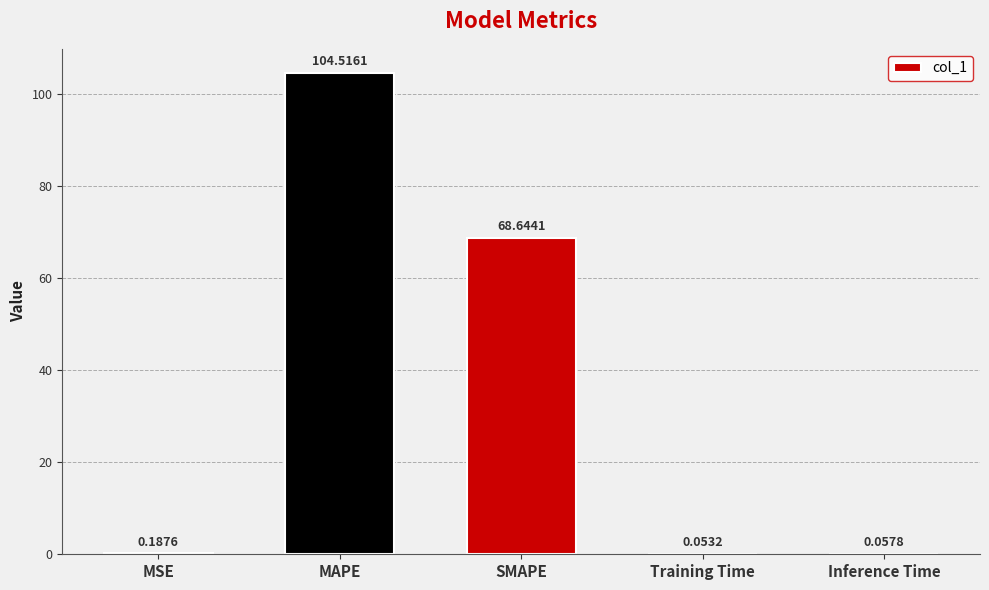

Between SMAPE and MSE, which is larger?

SMAPE